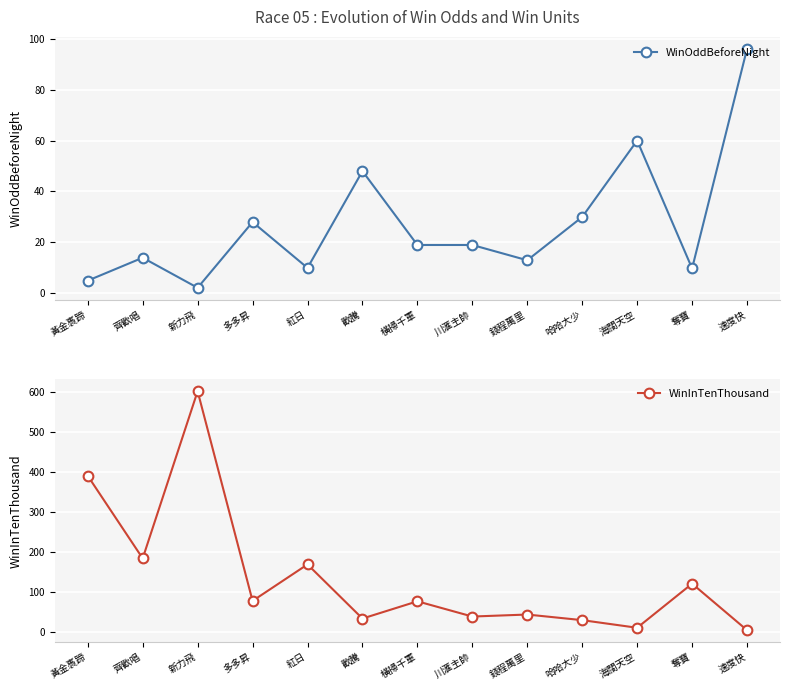

What is the greatest value displayed?

601.0